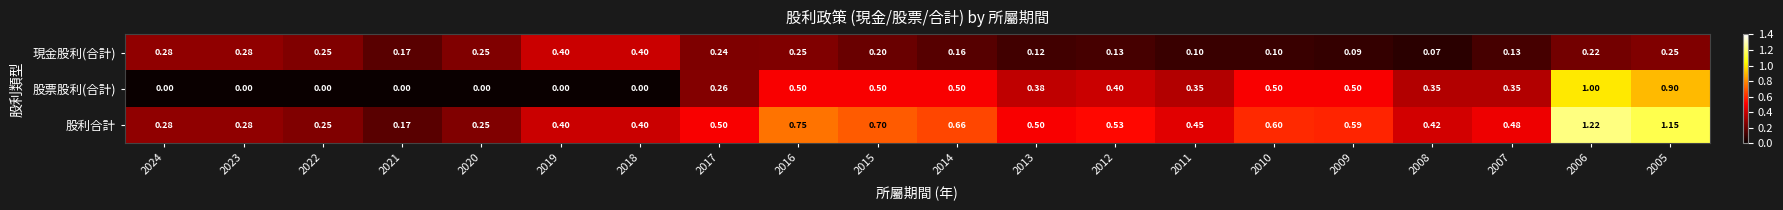

At how many categories does at least one series exceed 0?

20